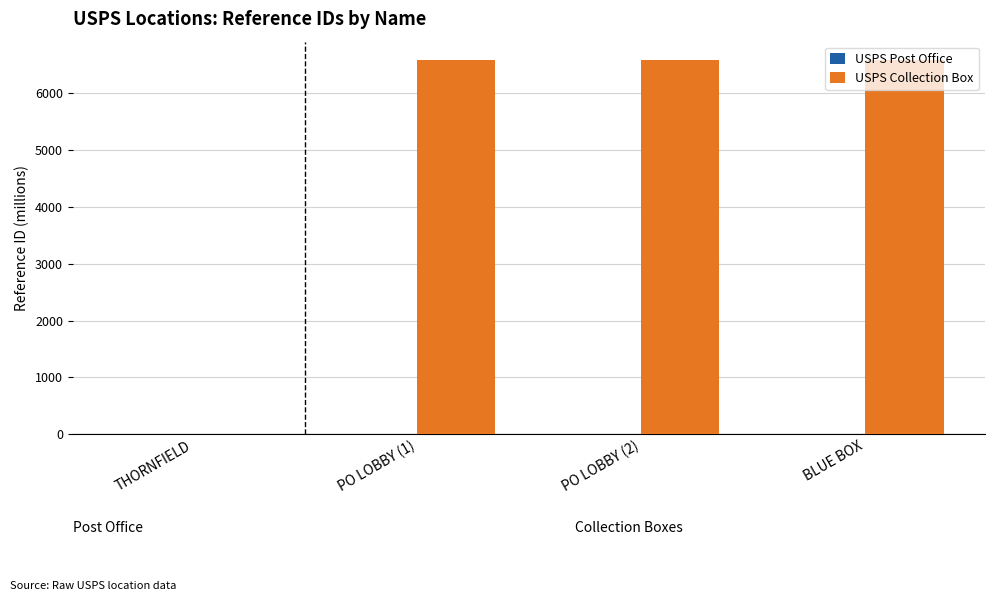

True or false: USPS Collection Box has a value of 4589.8 at THORNFIELD.

False